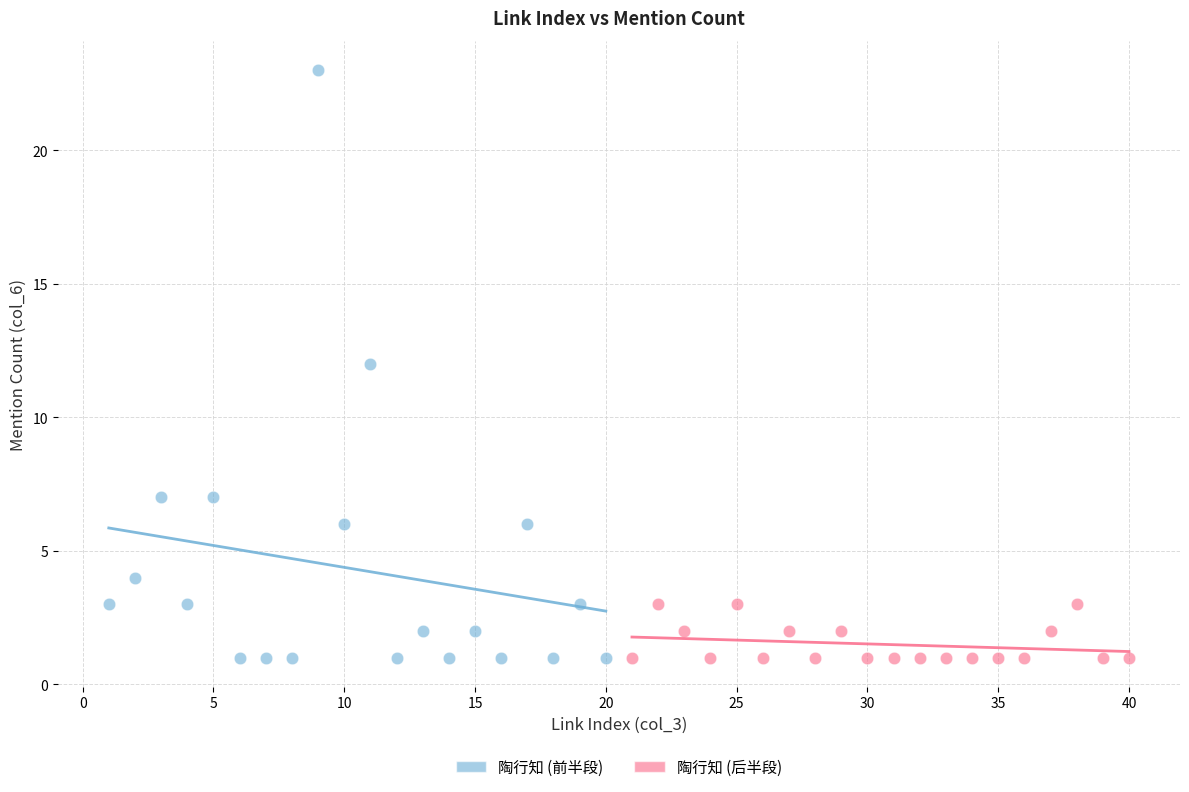

Which series contains the highest Y value?

陶行知 (前半段)